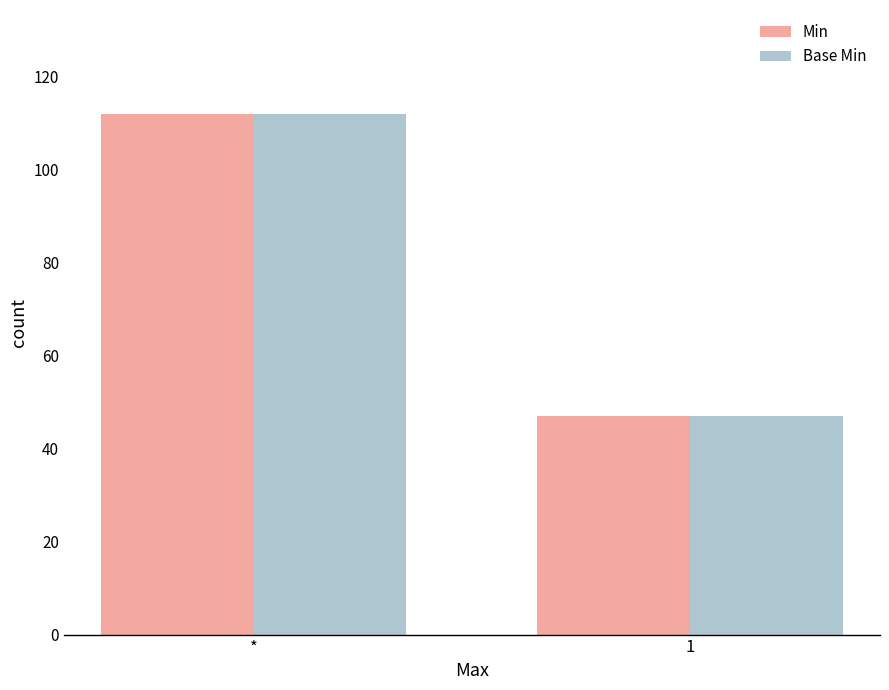

Reading left to right, list all the values displayed in this chart.

Min: *=112	1=47
Base Min: *=112	1=47